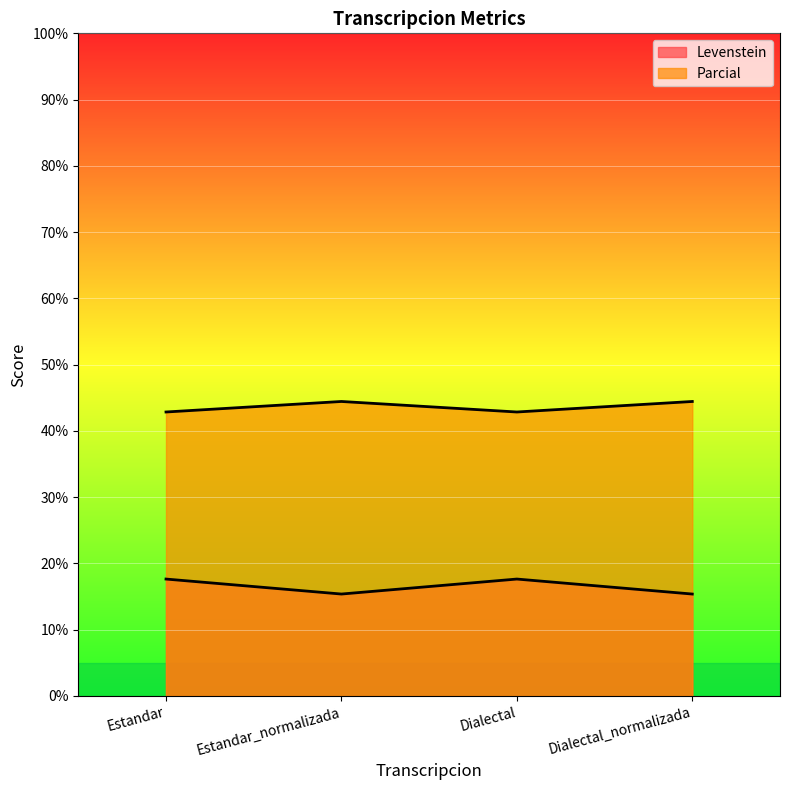

Read the Levenstein value at Estandar_normalizada.

15.4